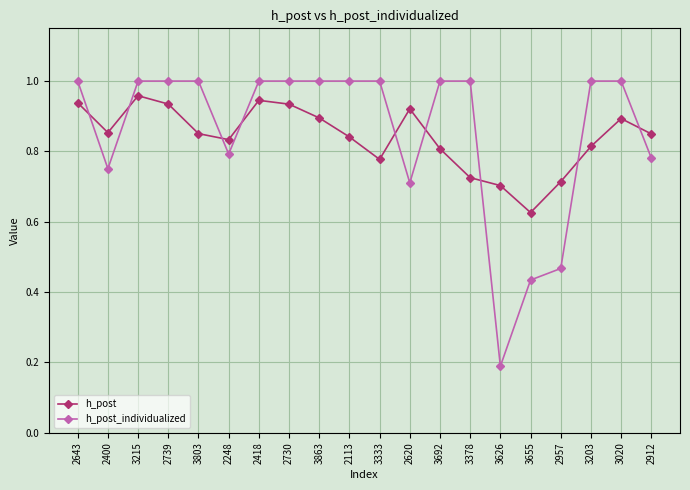

What is the label of the 20th point from the left?

2912